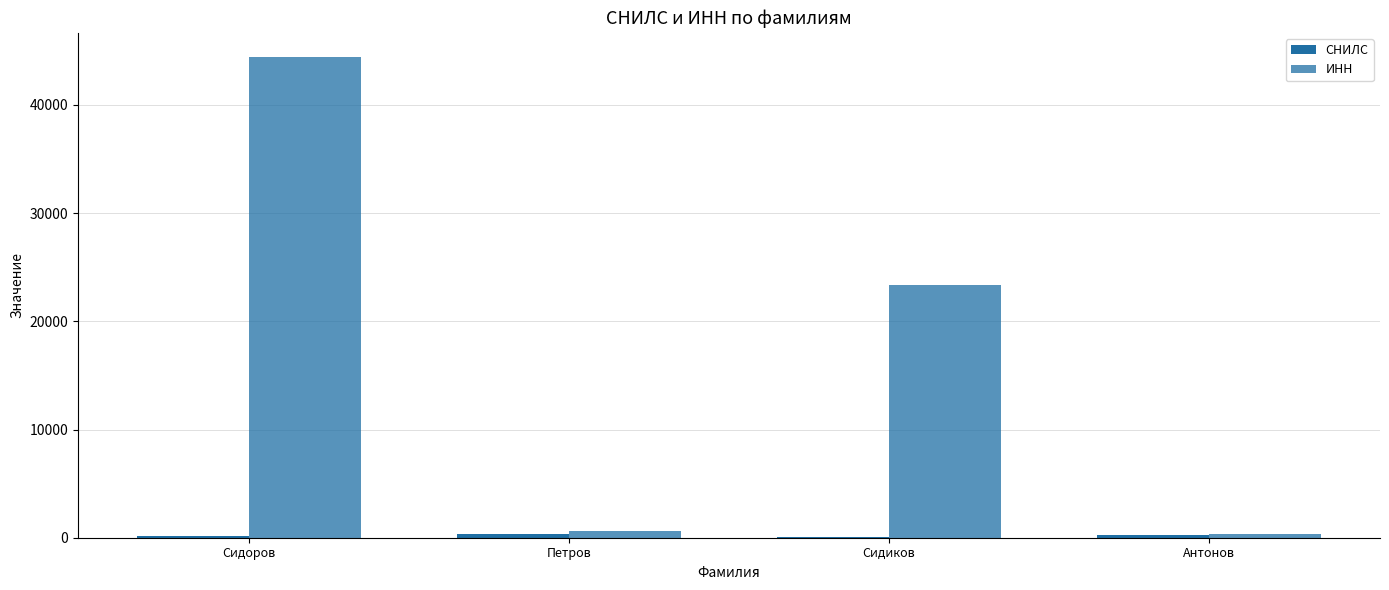

Which series has the largest total across all categories?

ИНН